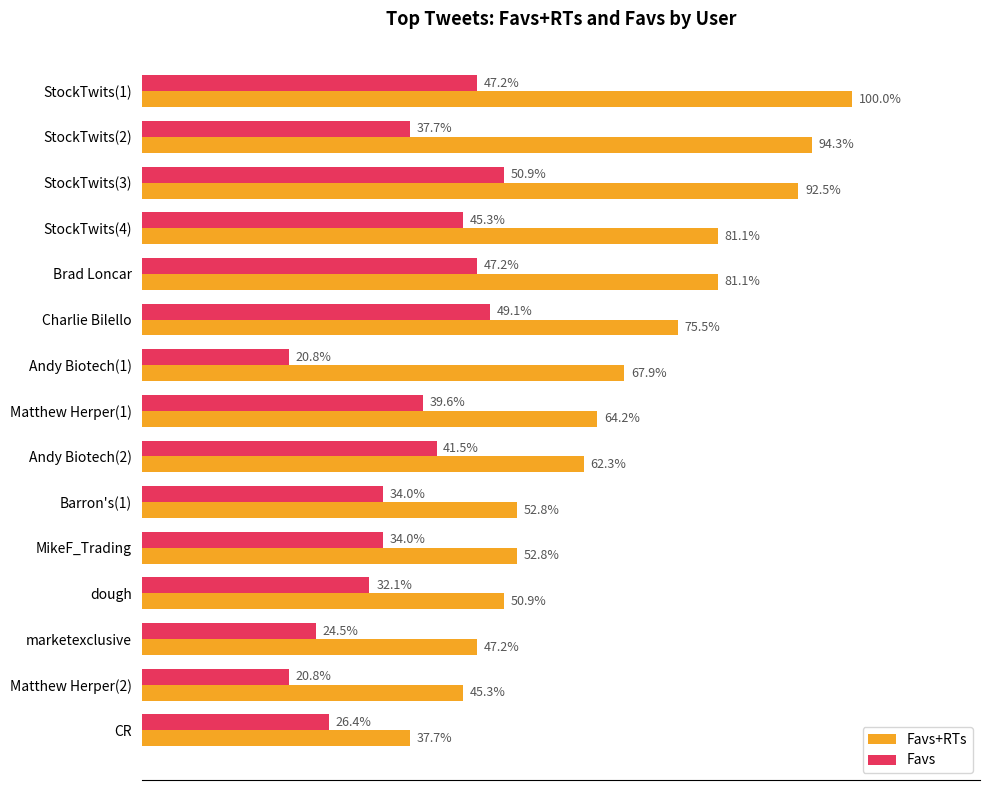

What are all the series names shown in the legend?

Favs+RTs, Favs